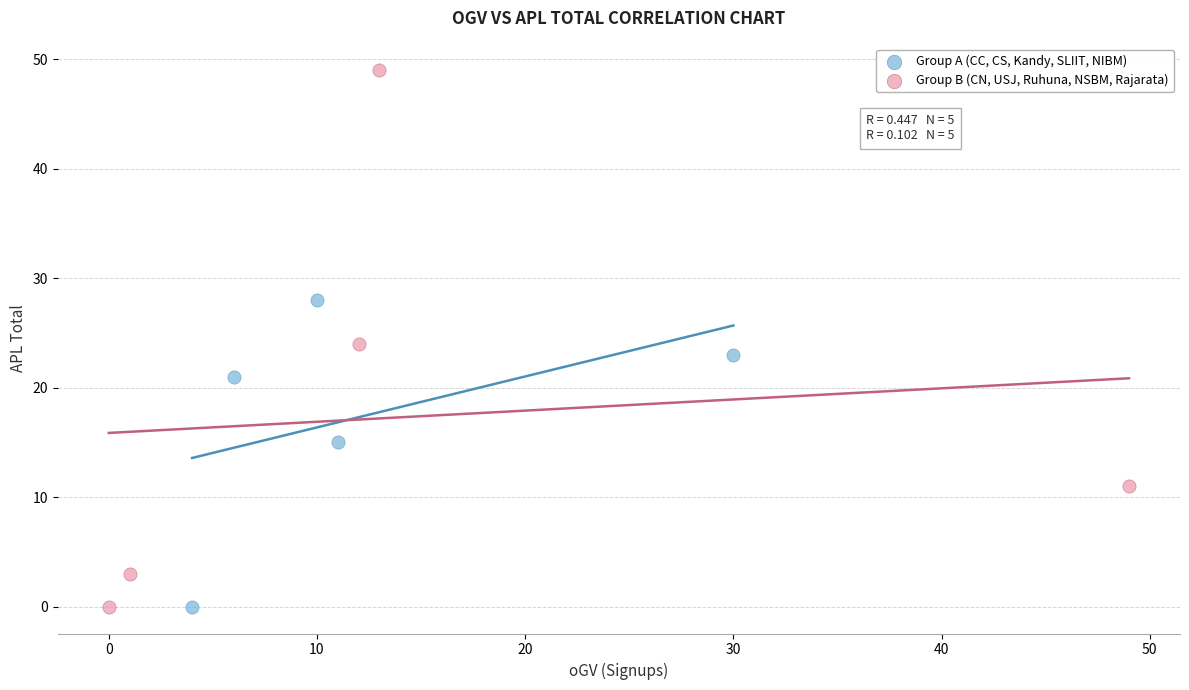

Which series contains the highest Y value?

Group B (CN, USJ, Ruhuna, NSBM, Rajarata)